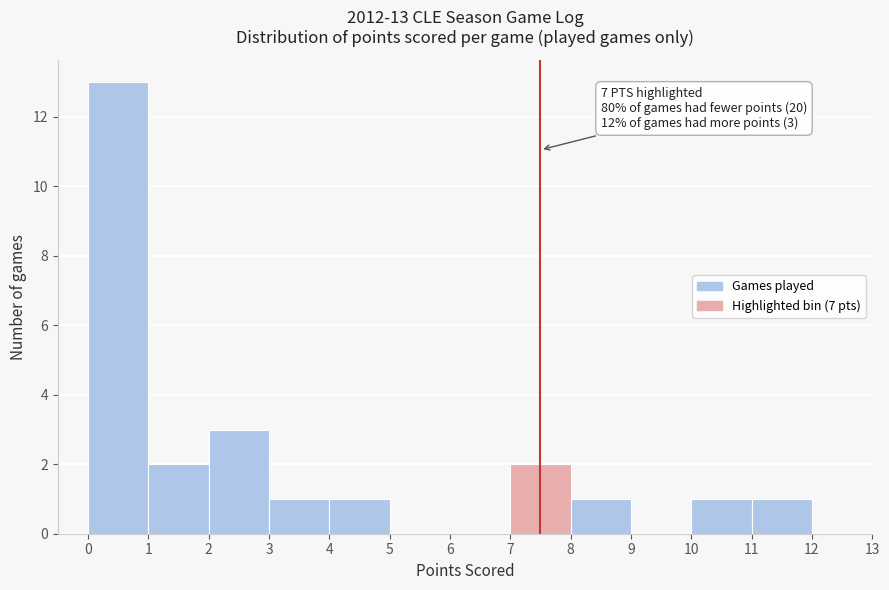

Which range on the x-axis has the tallest bar?

0 to 1